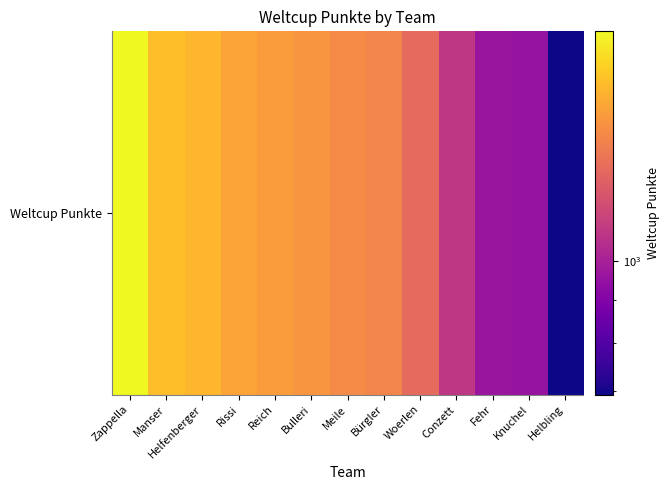

Rank the categories by value from highest to lowest.

Zappella, Manser, Helfenberger, Rissi, Reich, Bulleri, Meile, Bürgler, Woerlen, Conzett, Fehr, Knuchel, Helbling